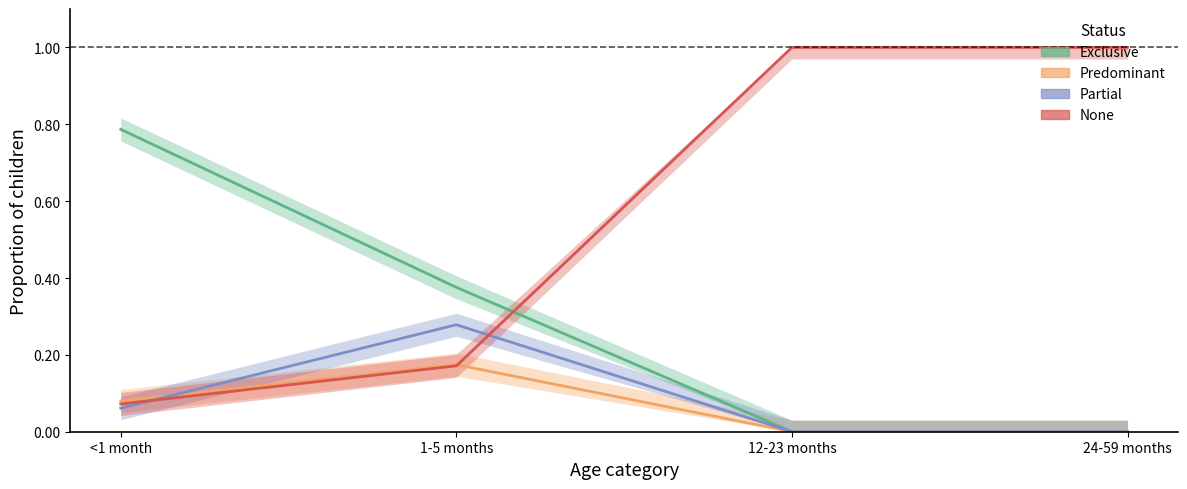

What is the label of the 2nd point from the right?

12-23 months